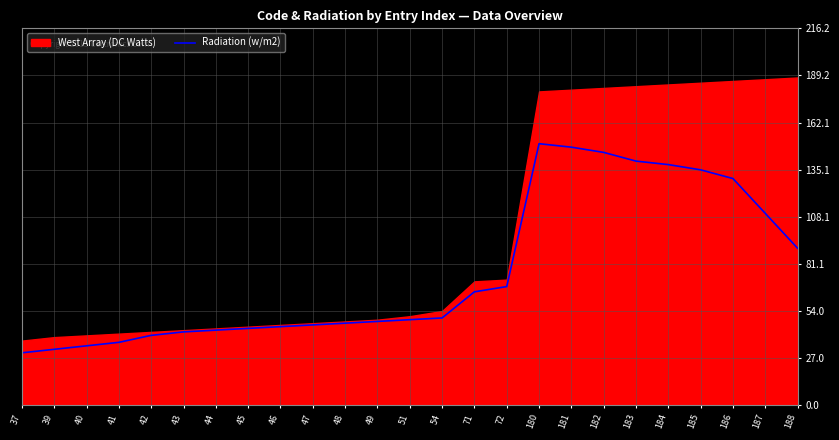

Where is the first local maximum?

180